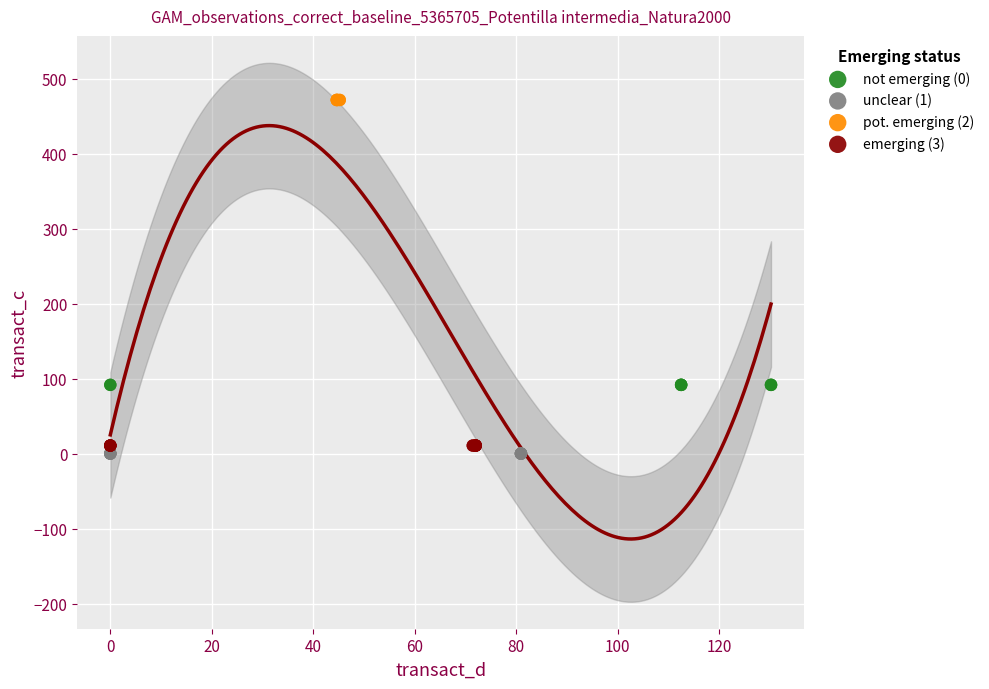

Which series reaches the maximum Y coordinate?

pot. emerging (2)